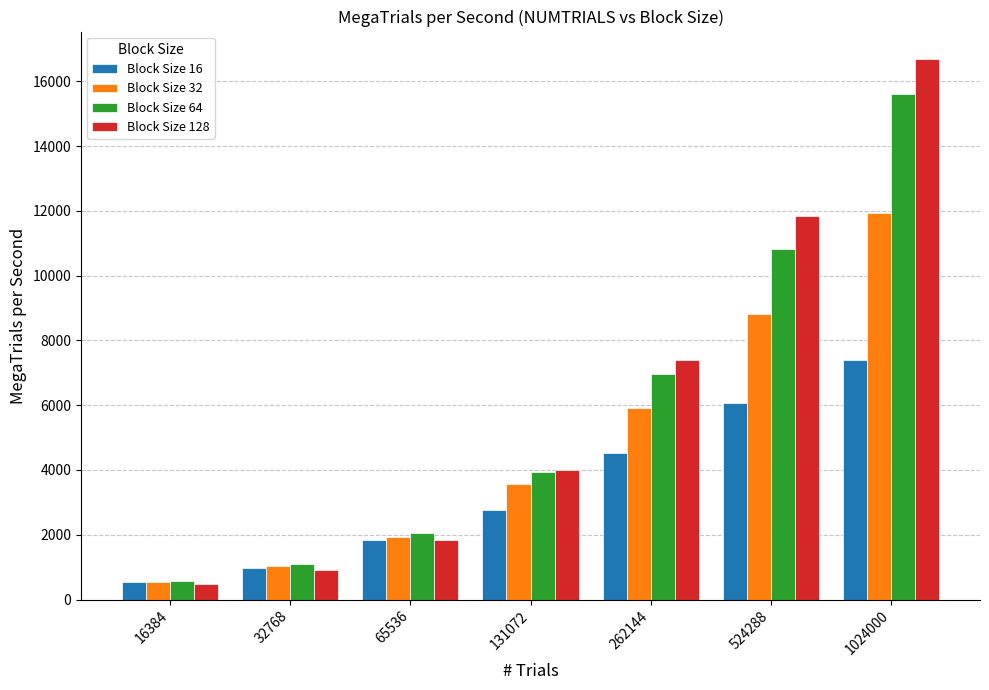

What is the sum of all Block Size 32 values?

33777.3